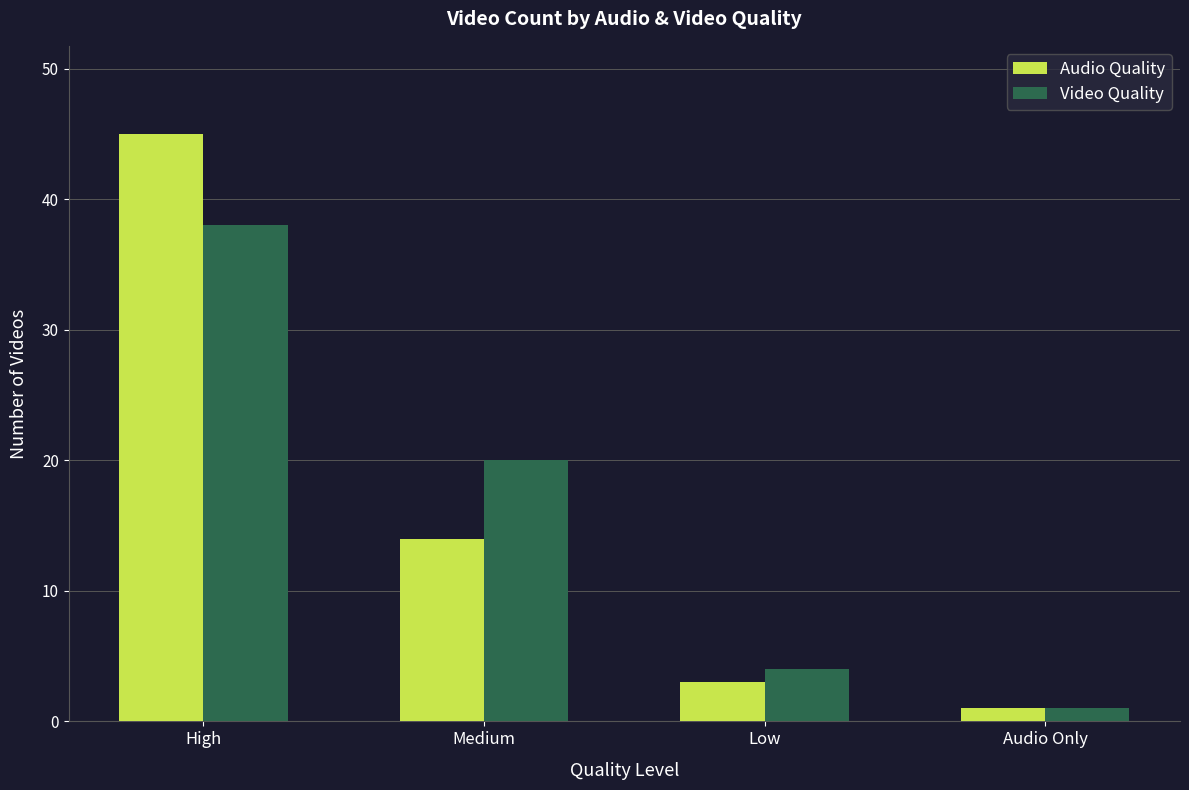

Reading left to right, extract all data points from this chart.

Audio Quality: High=45	Medium=14	Low=3	Audio Only=1
Video Quality: High=38	Medium=20	Low=4	Audio Only=1